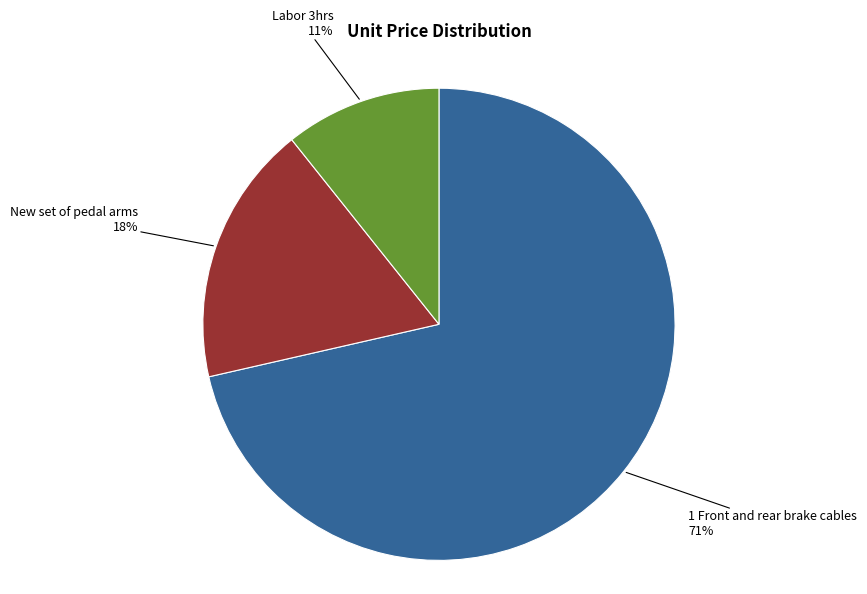

To the nearest percent, what is the average slice percentage?

33%